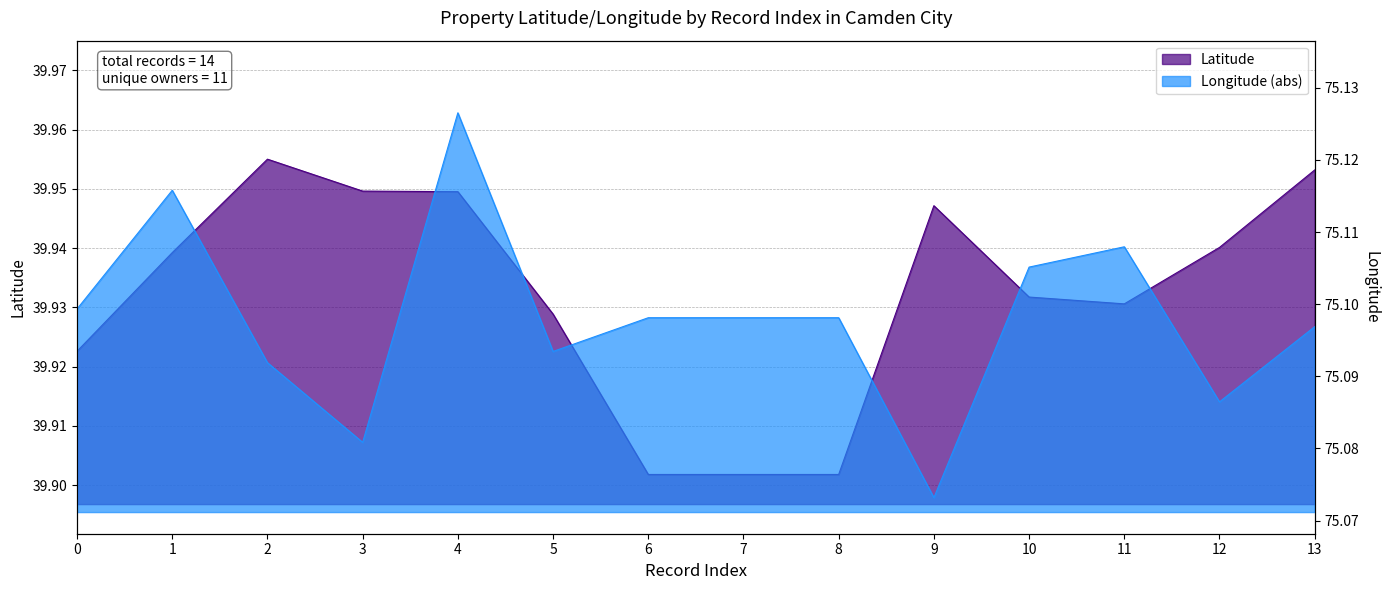

Is it true that Longitude equals 75.1 at 11?

True